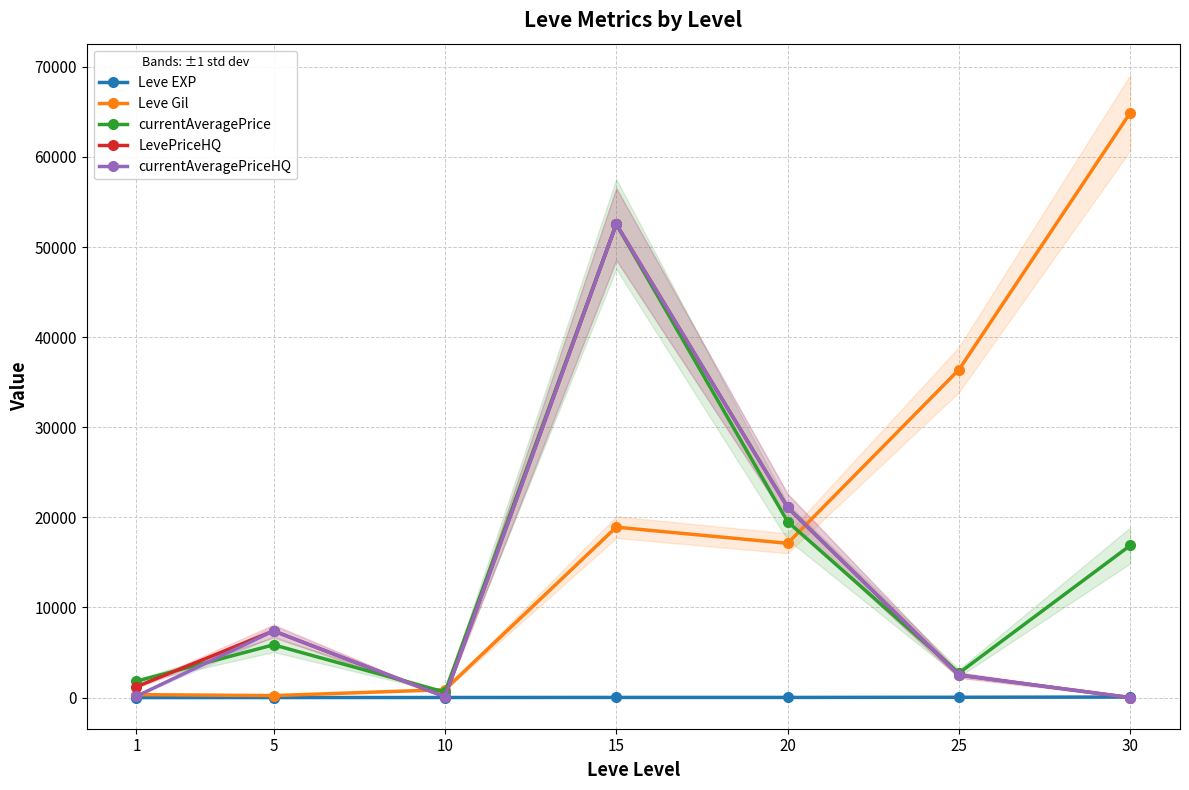

What are all the series names shown in the legend?

Leve EXP, Leve Gil, currentAveragePrice, LevePriceHQ, currentAveragePriceHQ